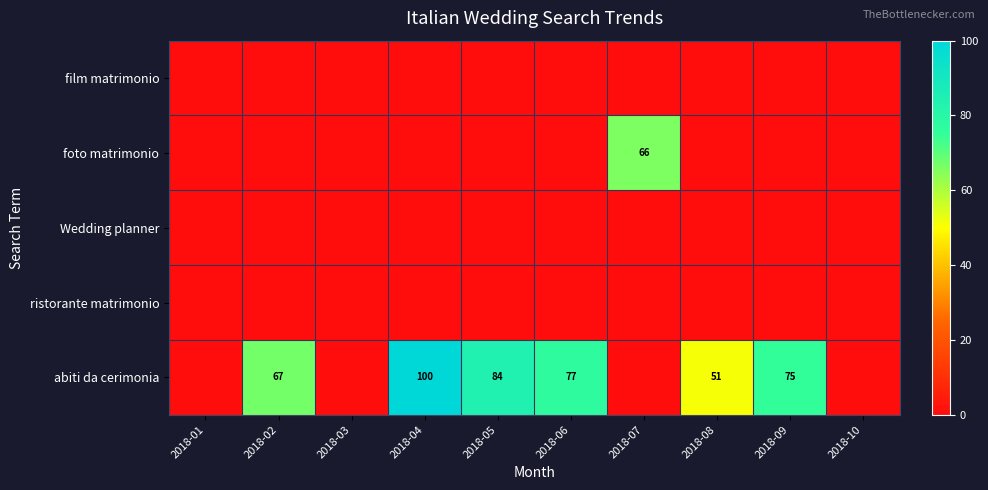

What is the maximum value shown in the chart?

100